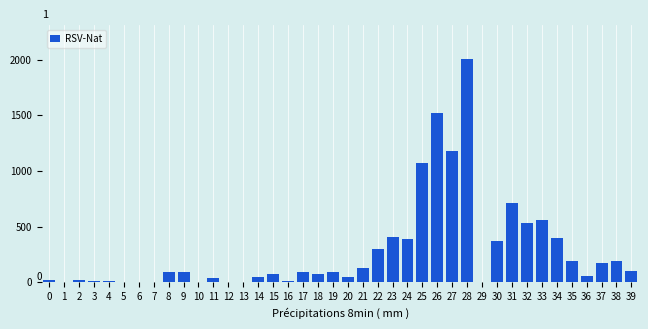

Is it true that the value at 38 is 113.6?

False